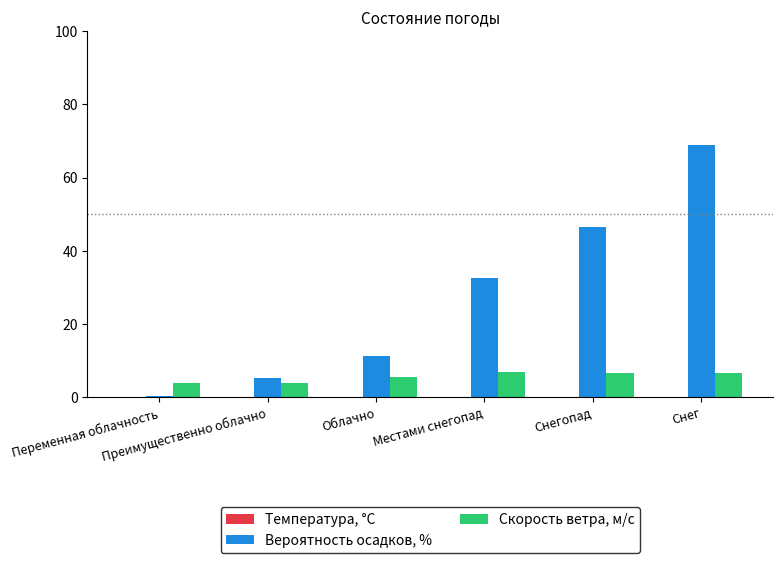

The Скорость ветра, м/c series shows 6.8 at Местами снегопад. True or false?

True